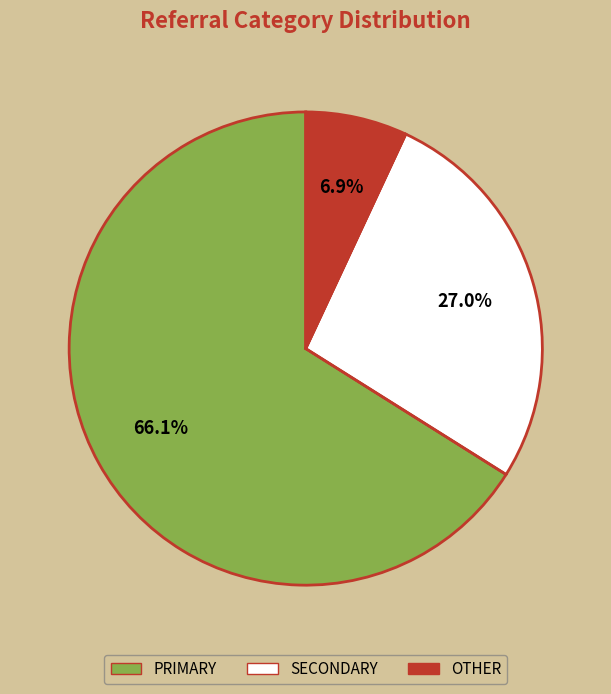

To the nearest percent, what is the difference between the largest and smallest slice percentages?

59%